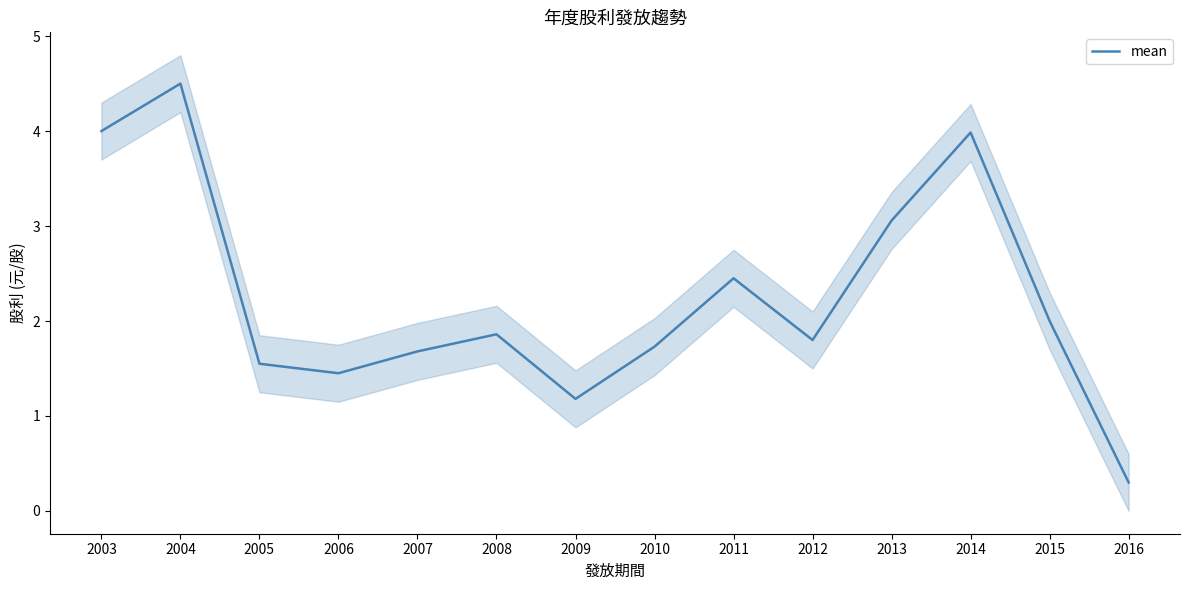

Is it true that the value at 2003 is 5.4?

False